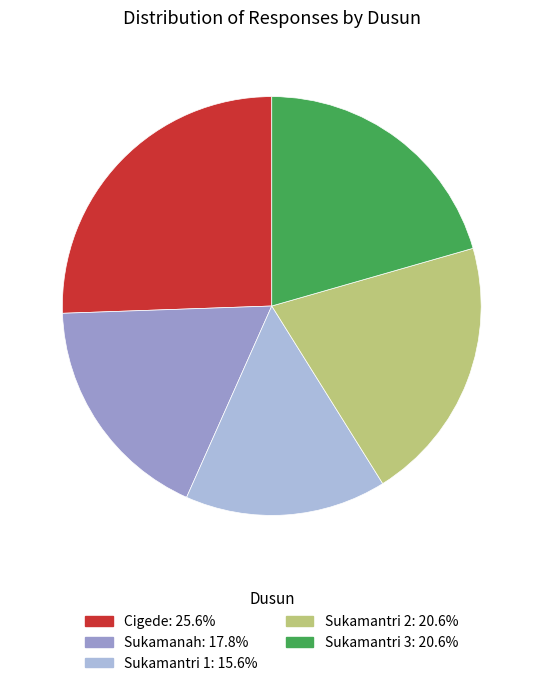

Count the number of slices in the pie.

5